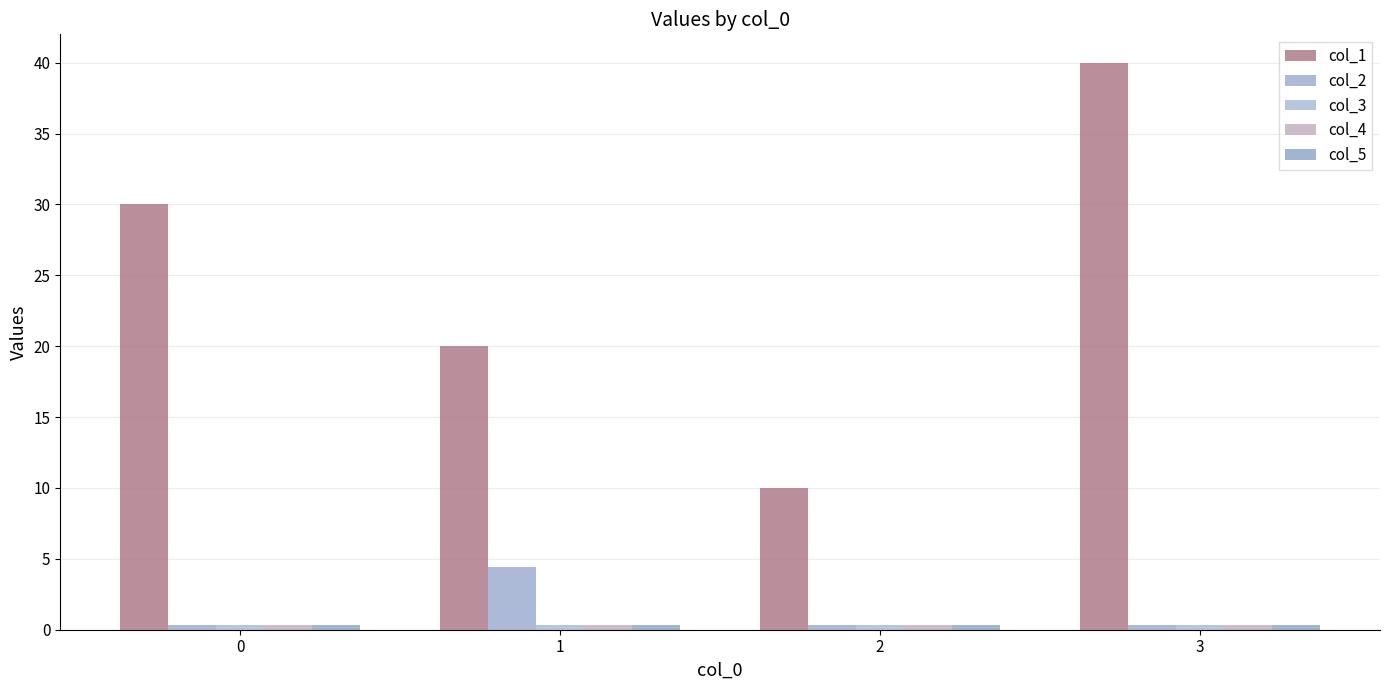

List the labels in order of col_2 value, largest first.

1, 0, 3, 2